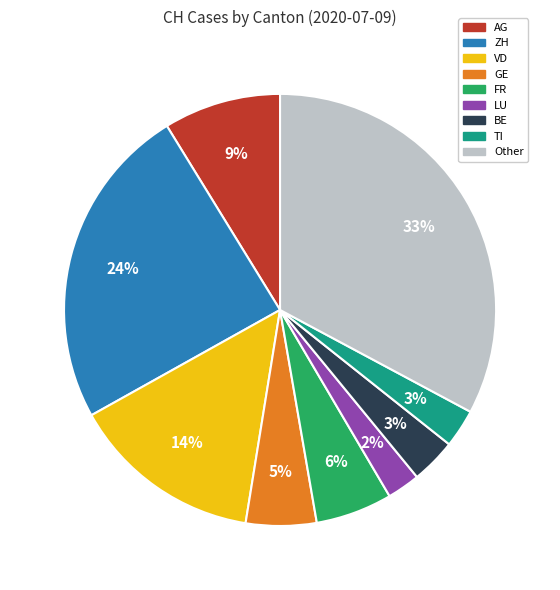

Is there any slice that represents more than half of the pie?

No